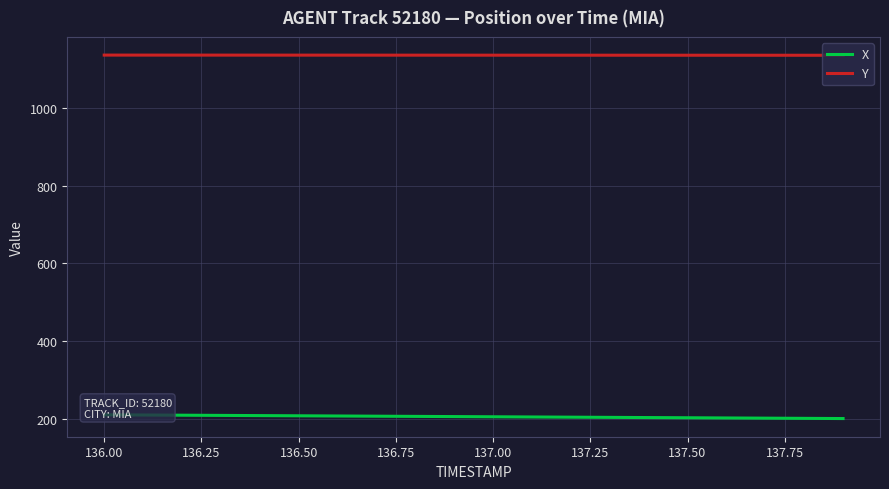

Reading left to right, extract all data points from this chart.

X: 210.6	210.1	209.6	209.0	208.5	208.0	207.5	207.0	206.5	206.0	205.5	205.0	204.5	204.0	203.5	203.0	202.5	202.0	201.5	201.0
Y: 1135.2	1135.2	1135.2	1135.2	1135.1	1135.1	1135.1	1135.1	1135.0	1135.0	1135.0	1135.0	1134.9	1134.9	1134.9	1134.9	1134.8	1134.8	1134.8	1134.8